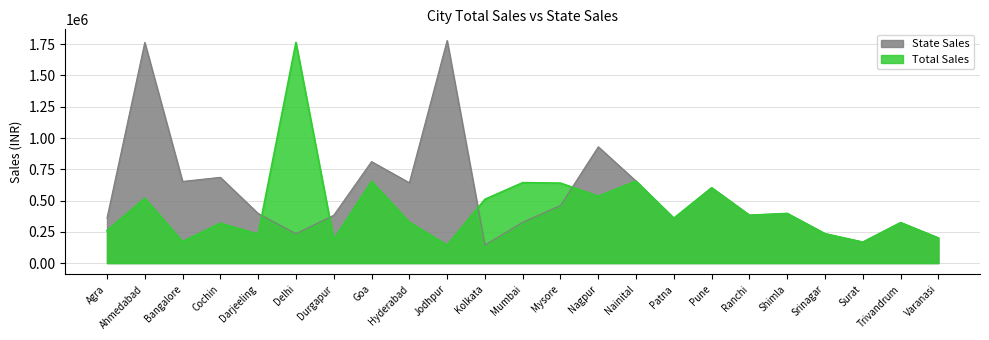

What is the sum of all Total Sales values?

10226625